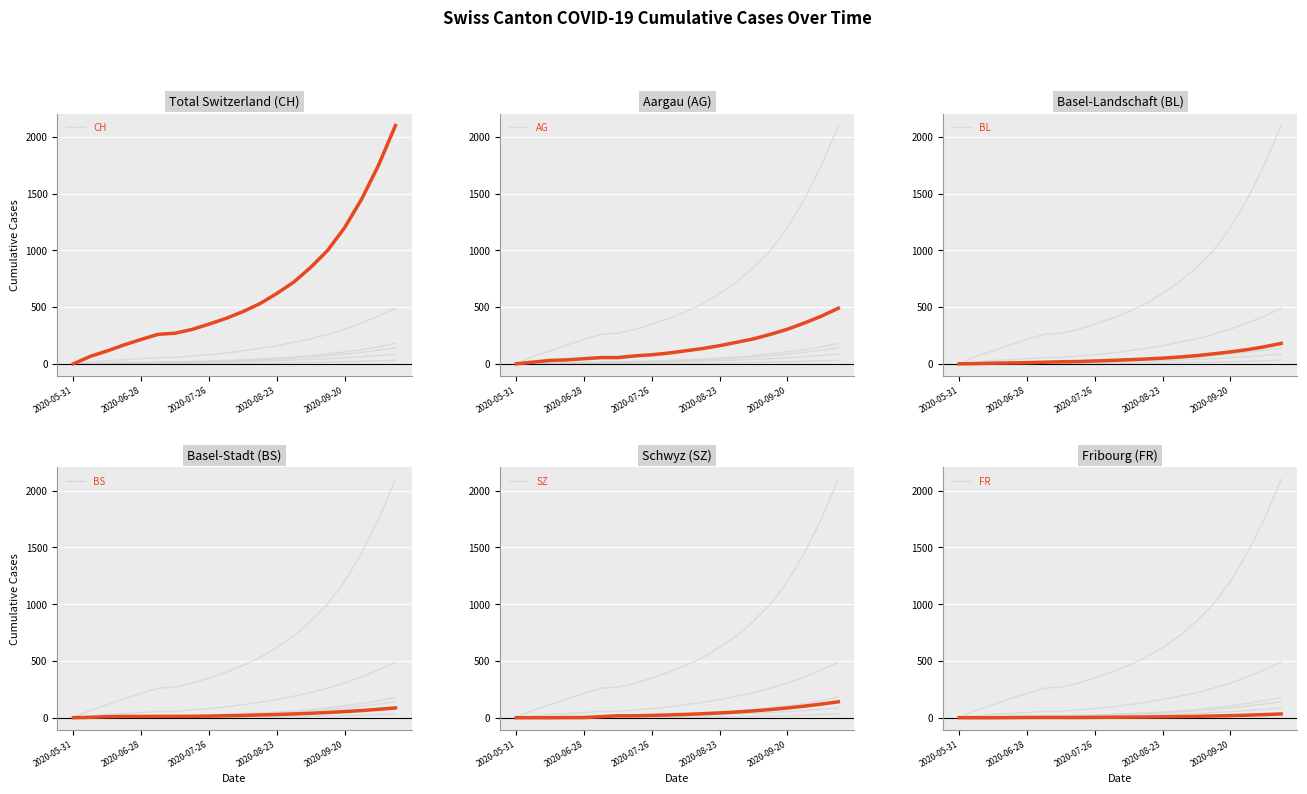

Which series has the largest range (max minus min)?

CH